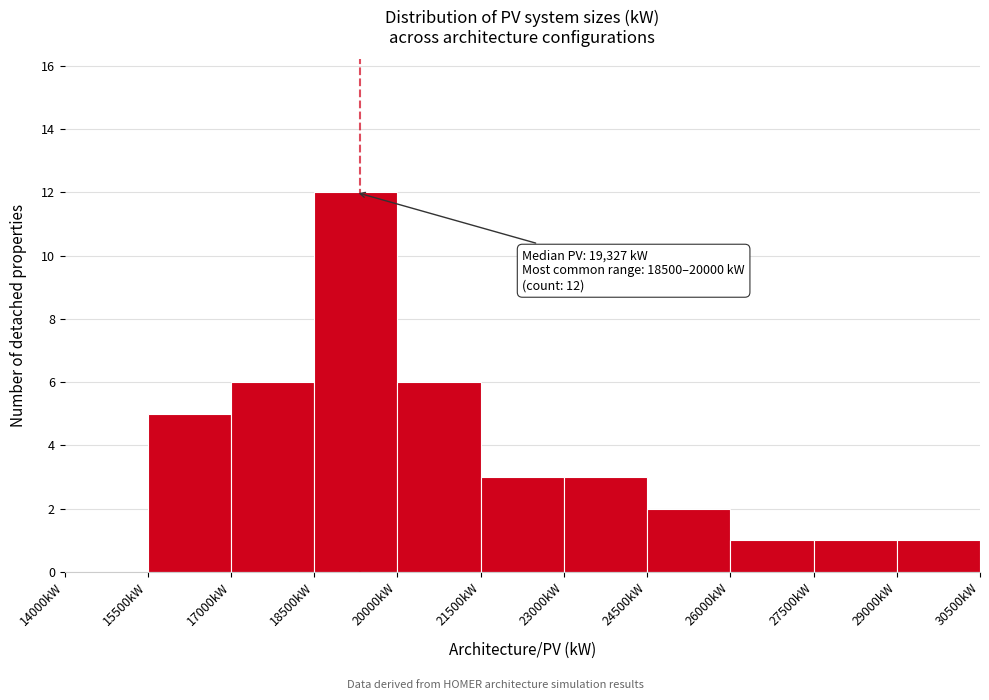

Over which range of the x-axis is the bar tallest?

18500 to 20000